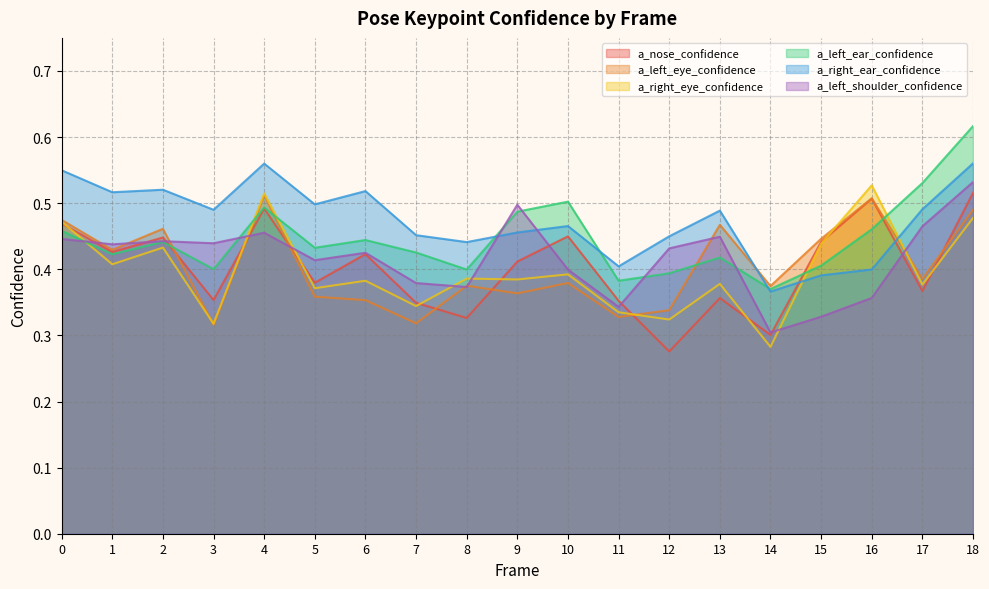

What is the difference between the maximum and minimum values in the a_right_eye_confidence series?

0.2